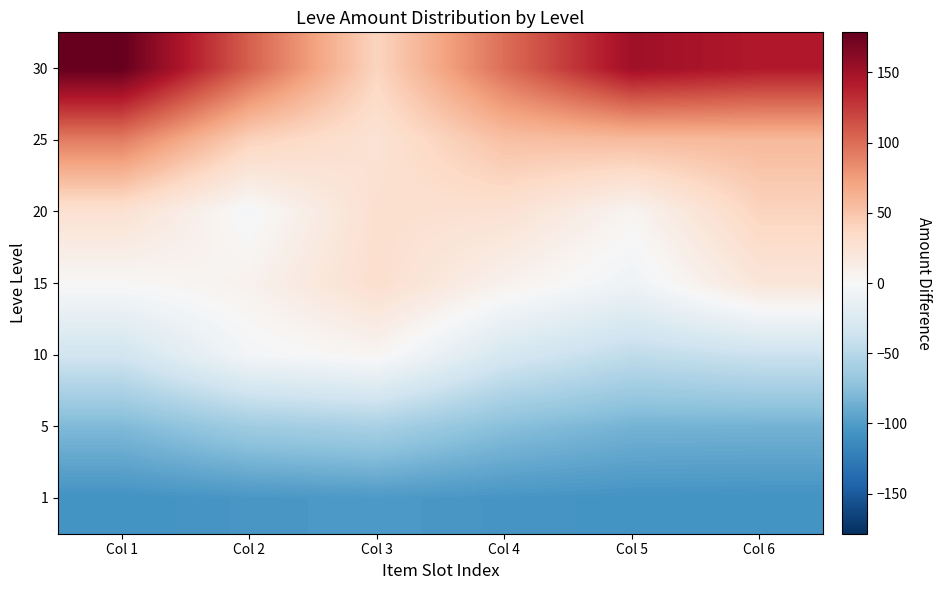

What is the difference between the highest and lowest values at Col 1?

286.0